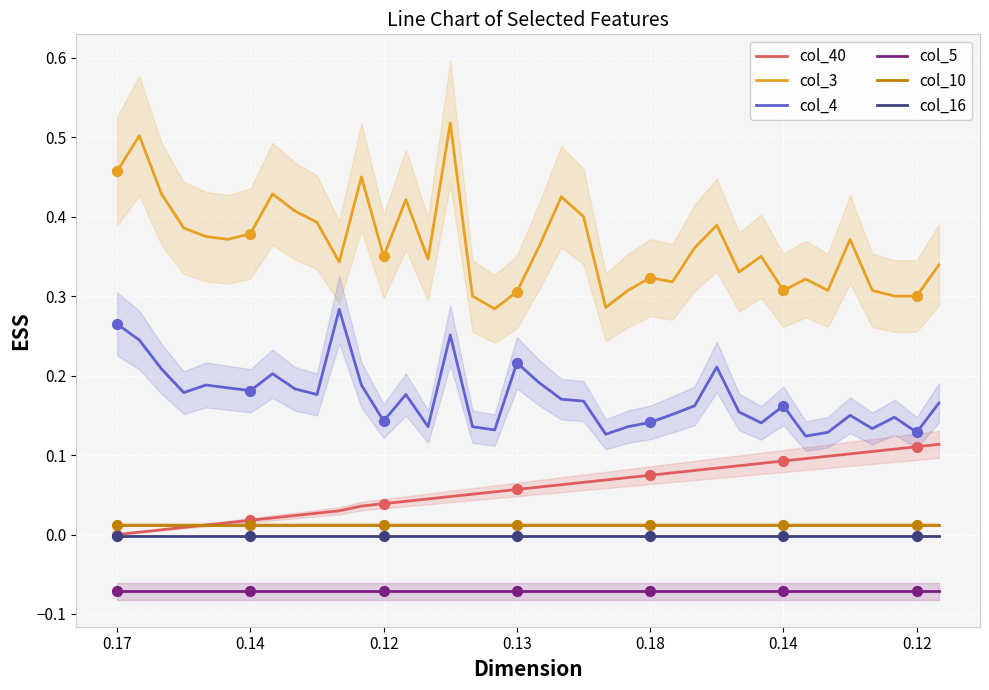

What is the total value across all series at 8?

0.6